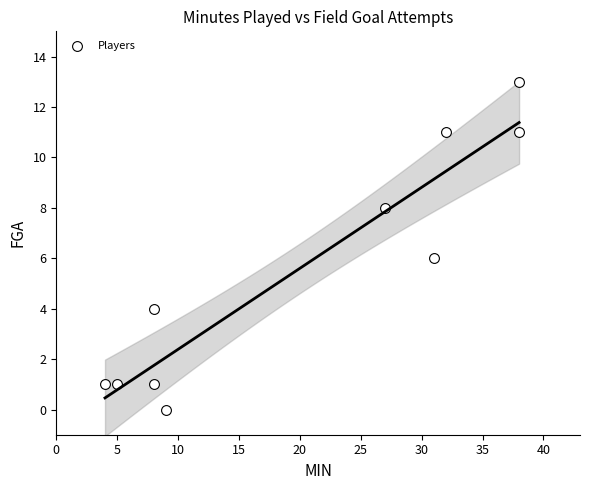

What is the average X value?

20